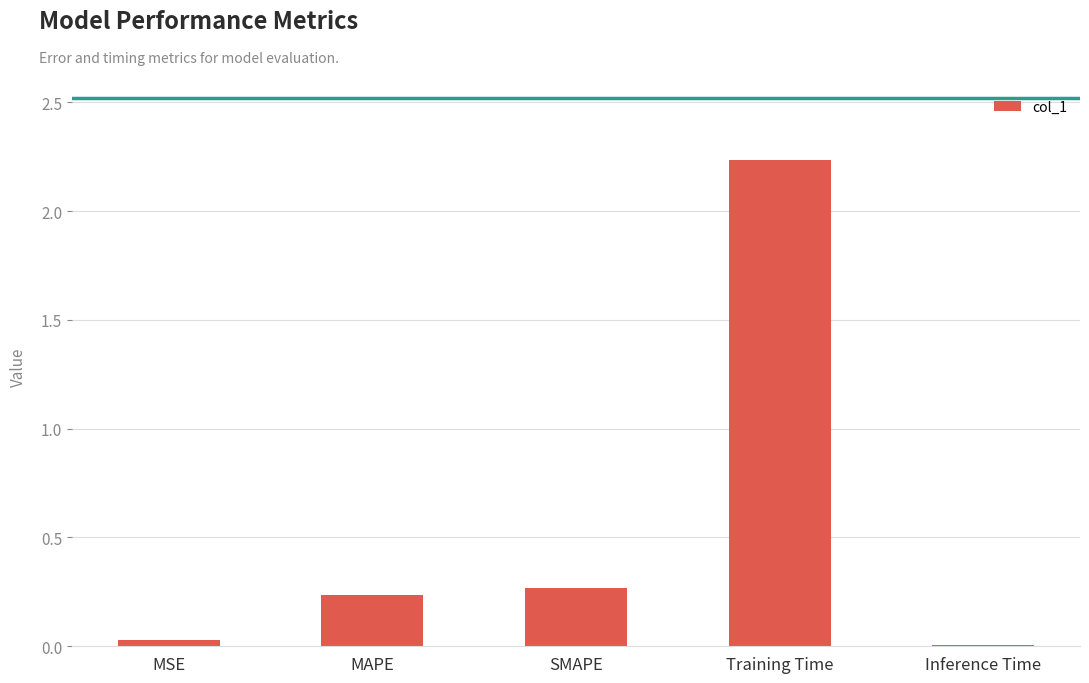

Which category has the highest value across all series?

Training Time